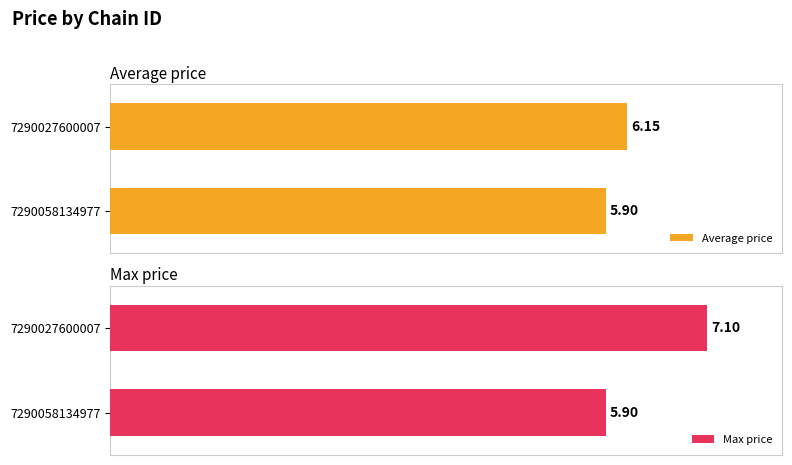

What is the difference between the Average price values at 7290058134977 and 7290027600007?

0.2